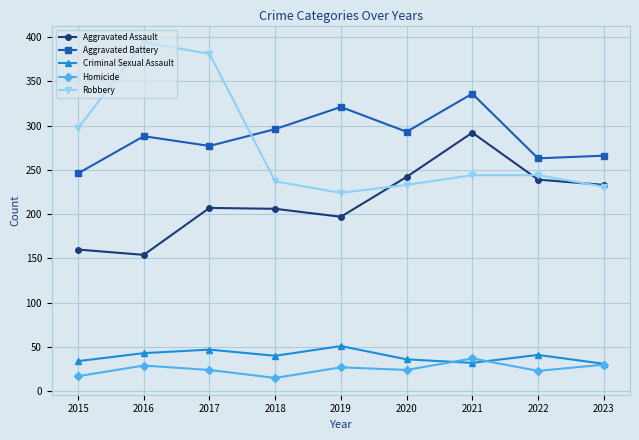

At how many categories does at least one series exceed 107?

9